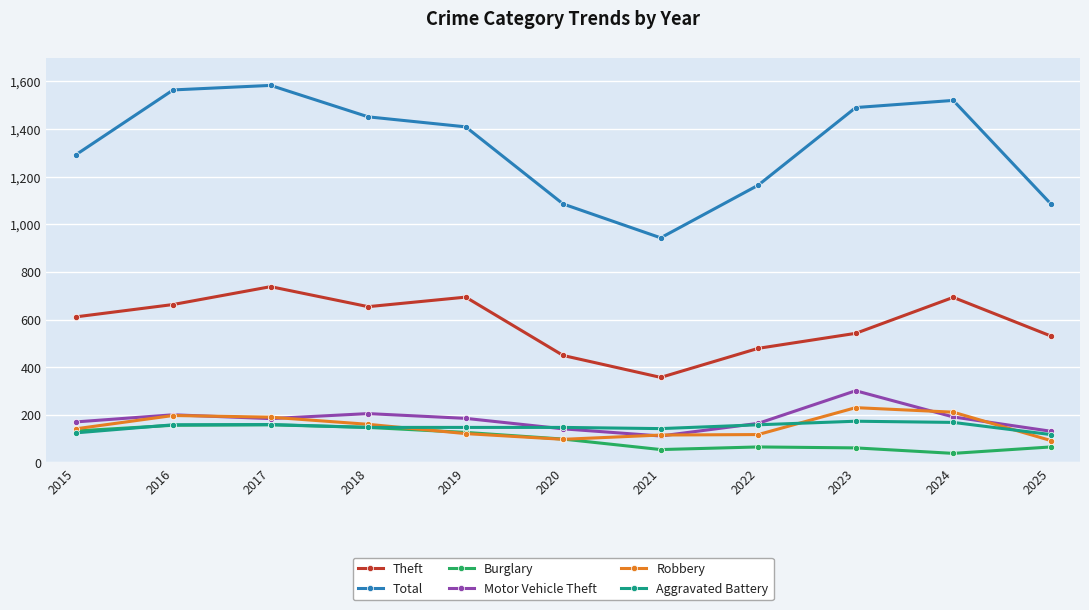

True or false: Aggravated Battery and Total cross at least once.

False